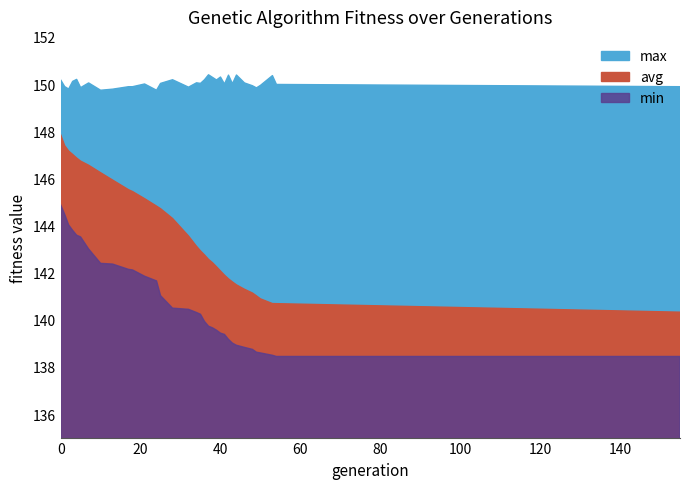

How many data points does each series have?

34